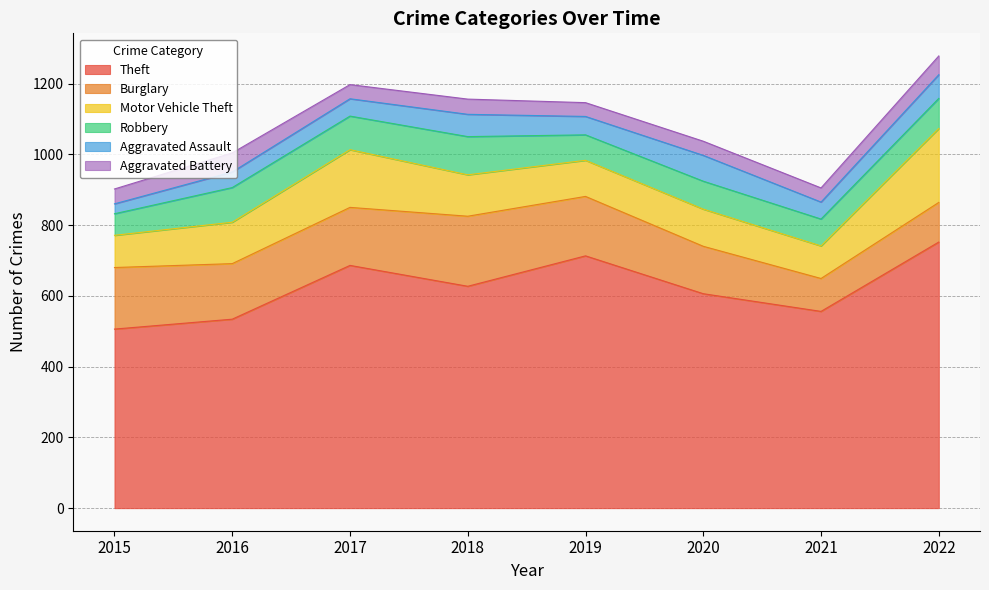

Where does the Robbery series first go above 85?

2016